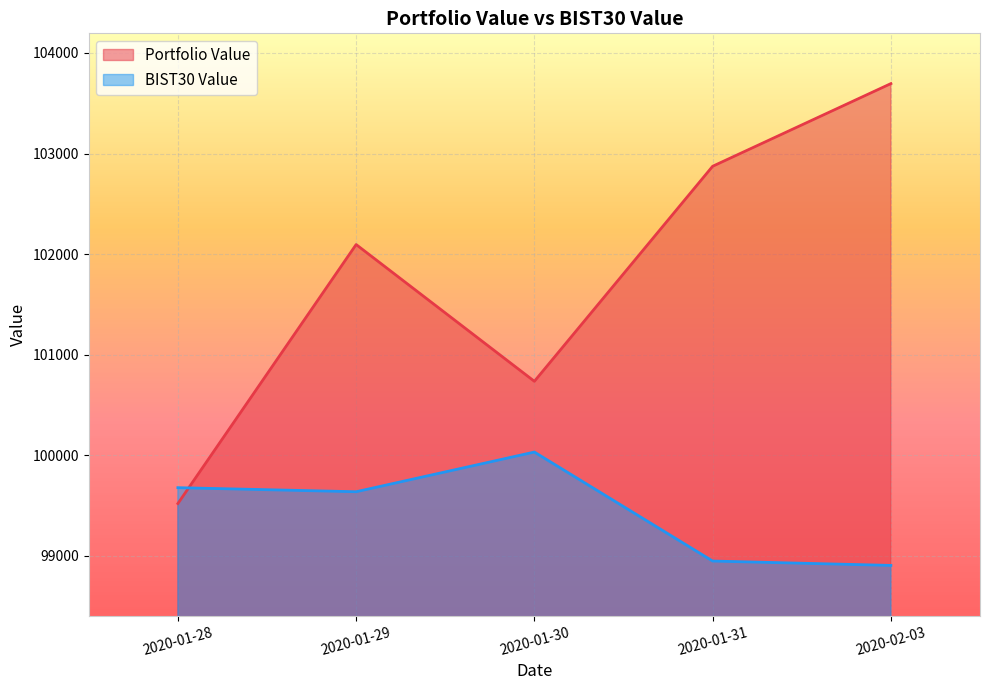

What is the sum of the BIST30 Value values at 2020-01-31 and 2020-01-29?

198585.6